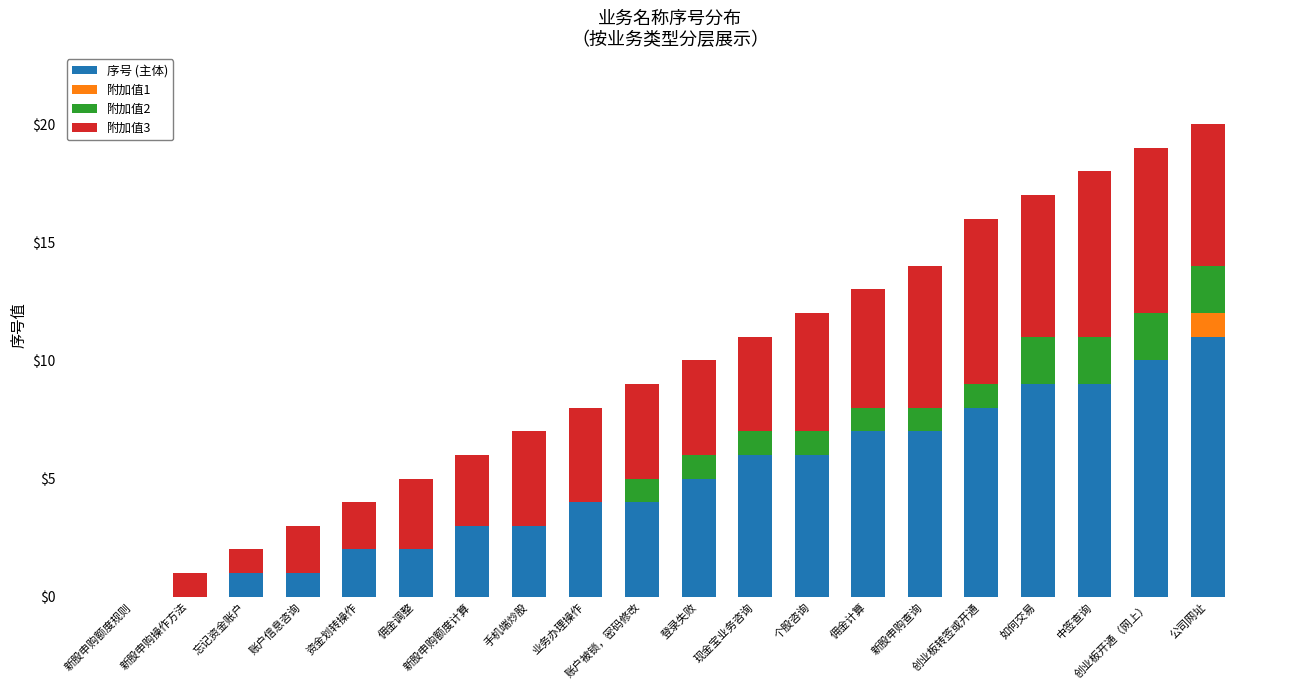

At which label does 序号 (主体) reach its peak?

公司网址